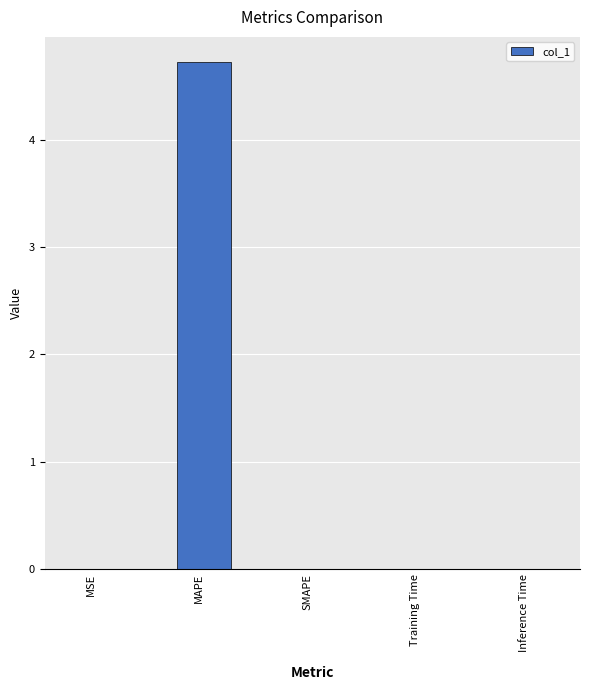

Which label corresponds to the largest value in the chart?

MAPE